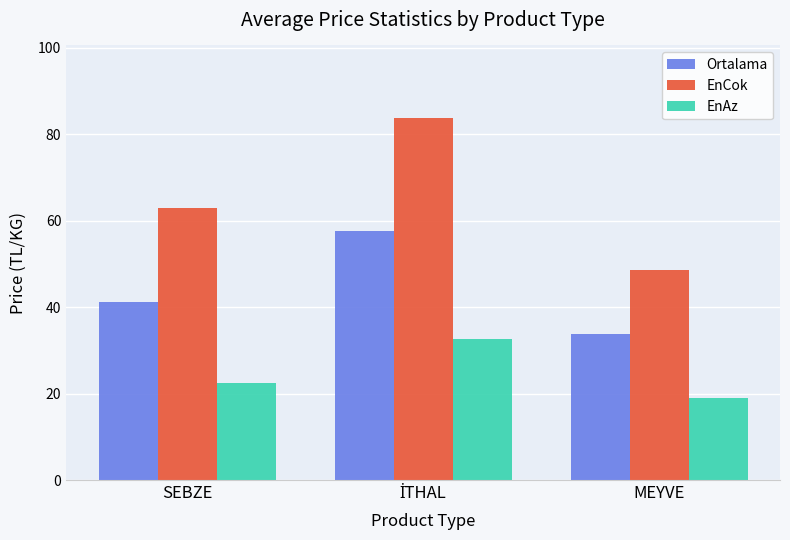

At how many categories does at least one series exceed 62?

2